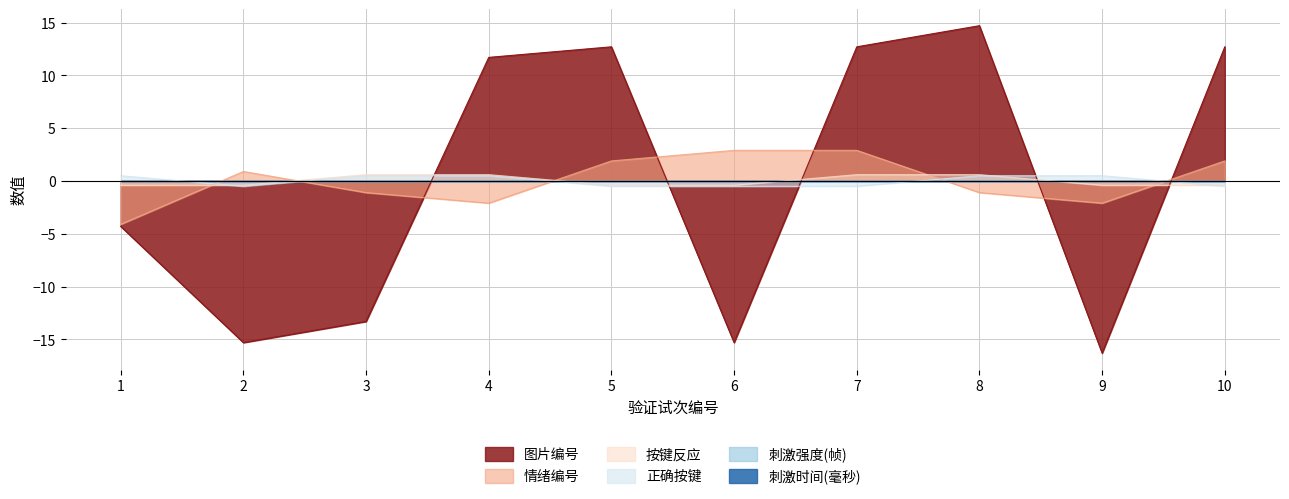

How many interior local valleys does the 情绪编号 series have?

2